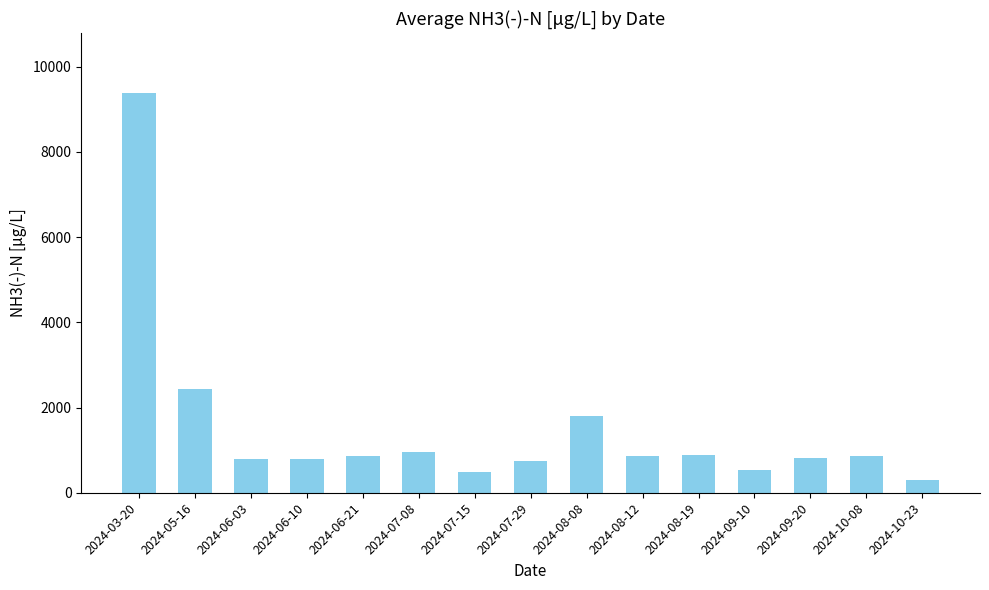

How many categories are shown in the chart?

15